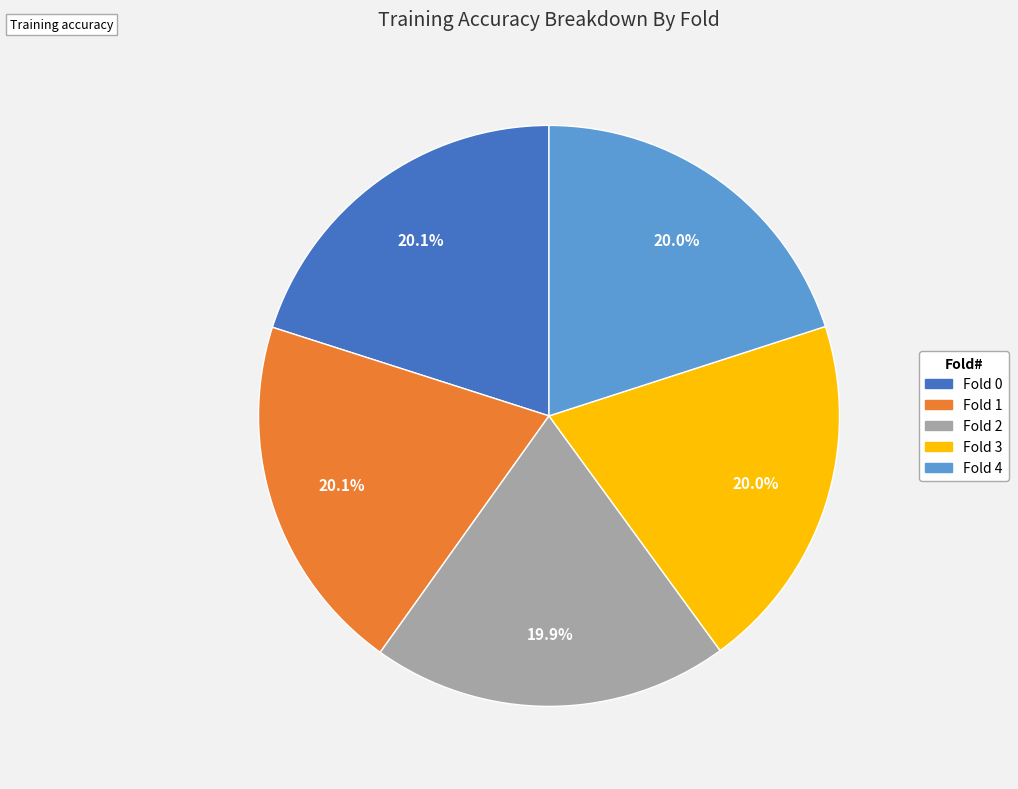

What portion of the pie excludes Fold 1?

79.9%